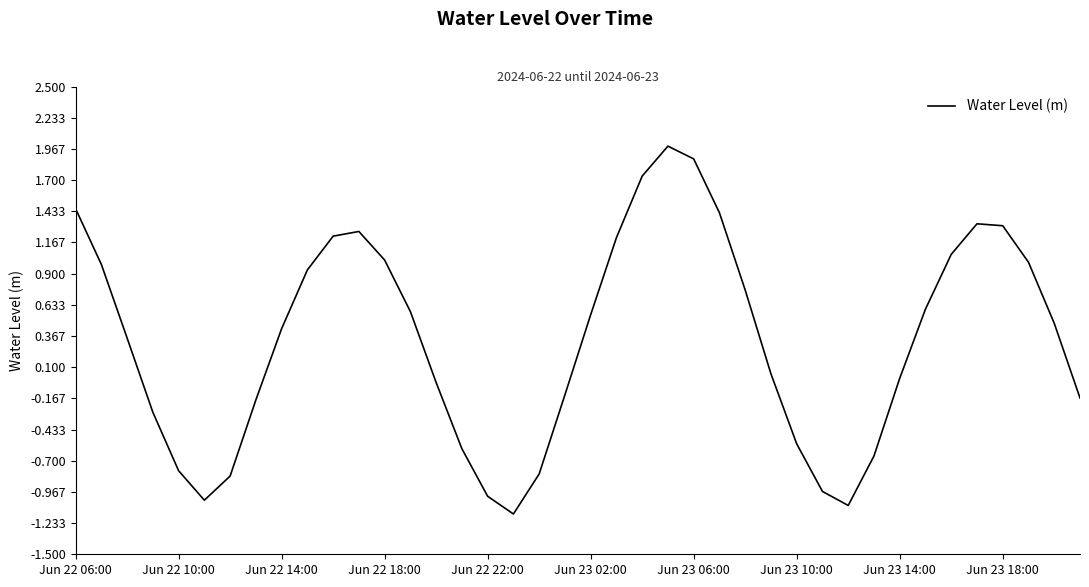

What is the maximum value shown in the chart?

2.0